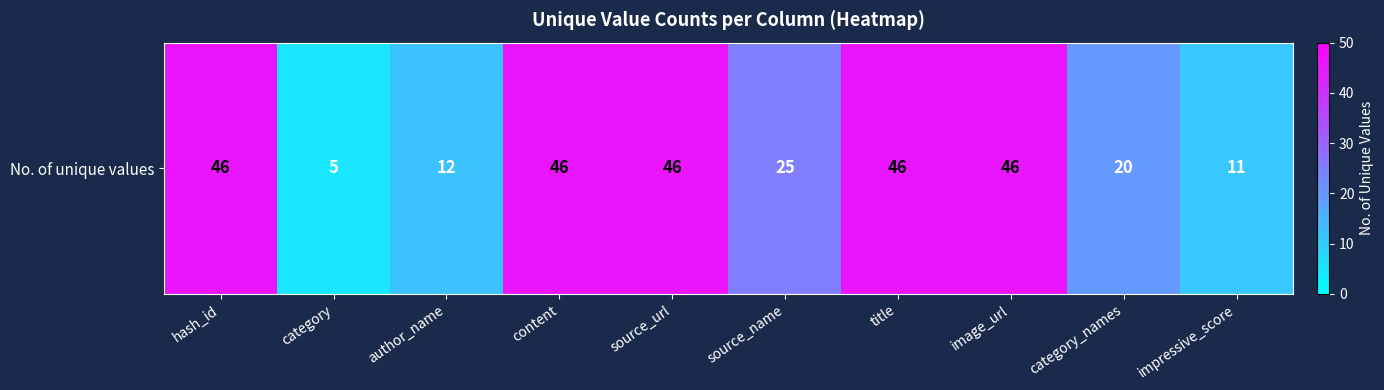

List the labels in order of value, smallest first.

category, impressive_score, author_name, category_names, source_name, hash_id, content, source_url, title, image_url